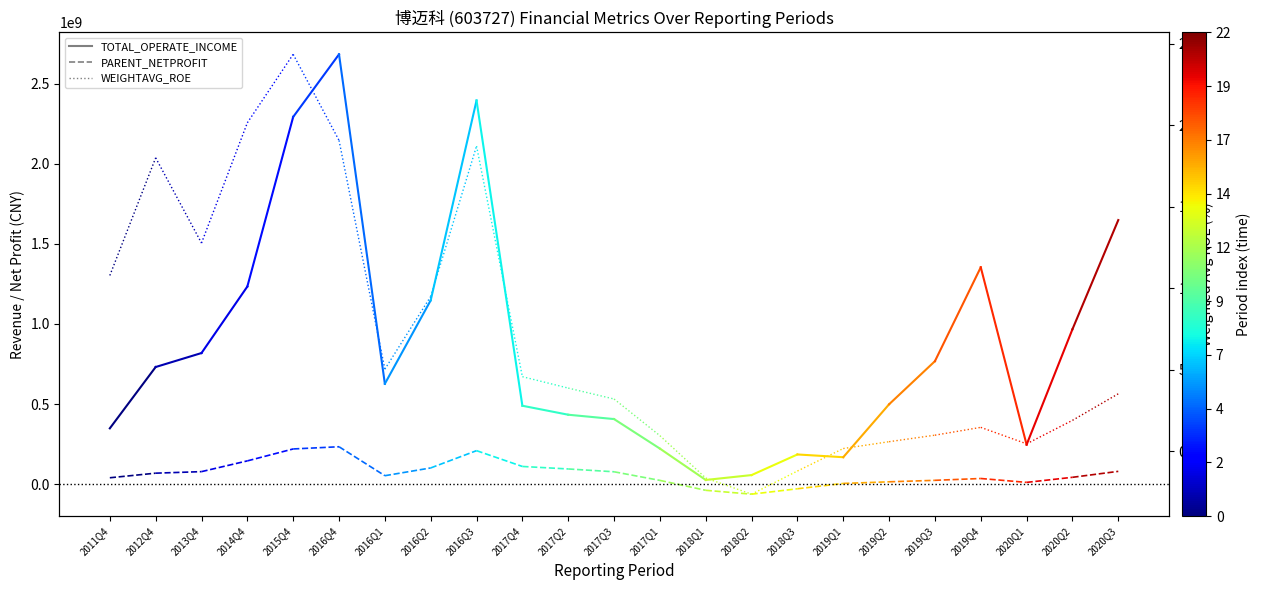

How many distinct data groups are displayed?

3